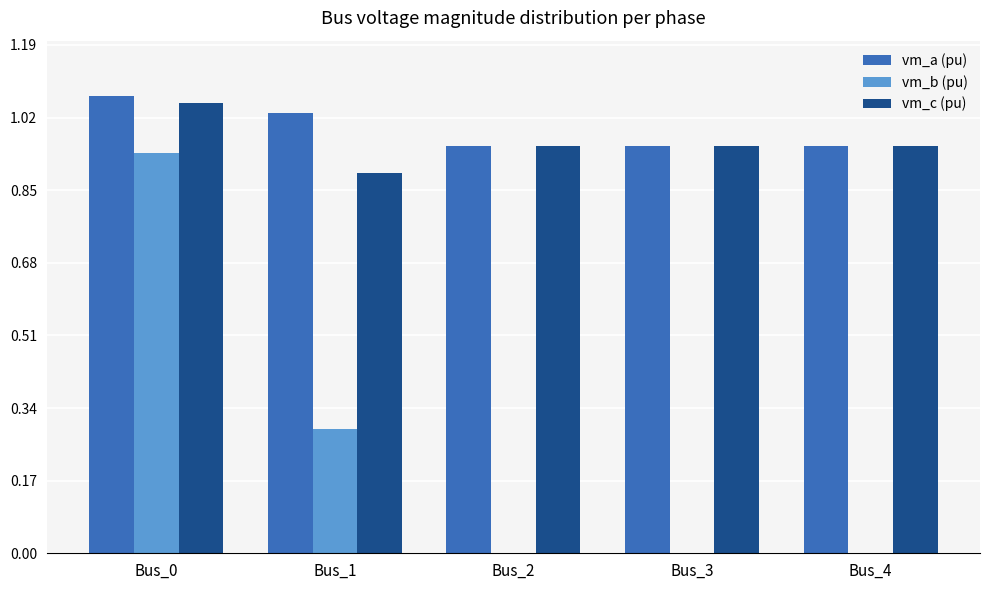

Which series has the largest range (max minus min)?

vm_b (pu)